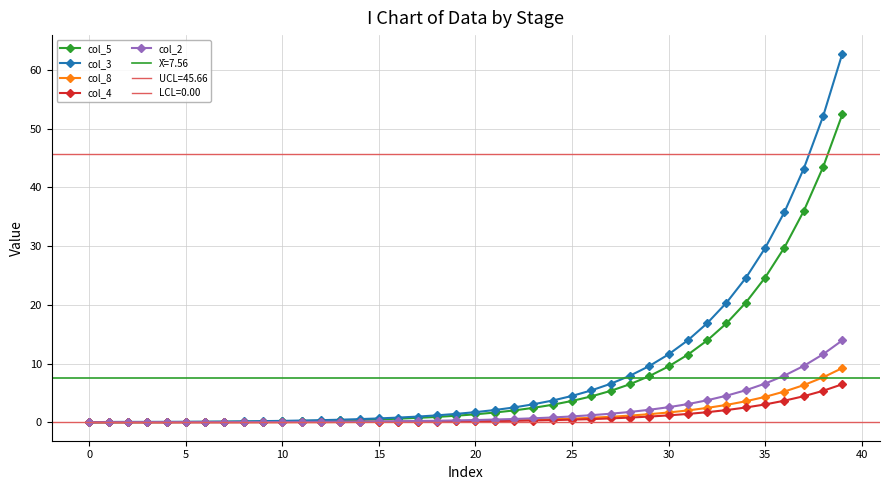

The value of col_8 at 0 is 0.0. True or false?

True